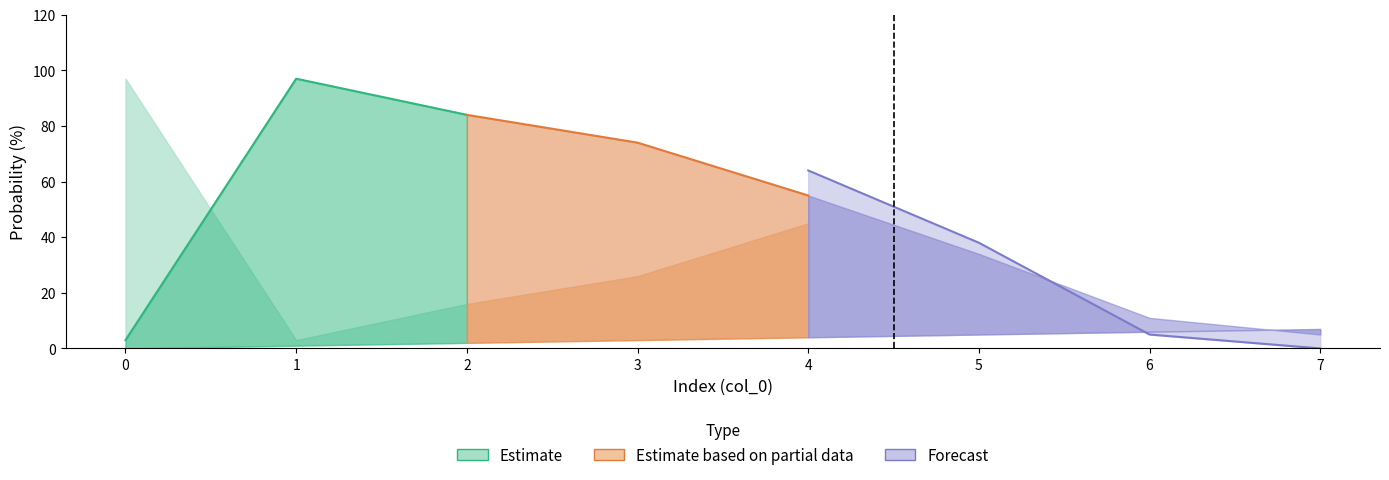

How many interior local valleys does the all 2023 regular prob under series have?

1